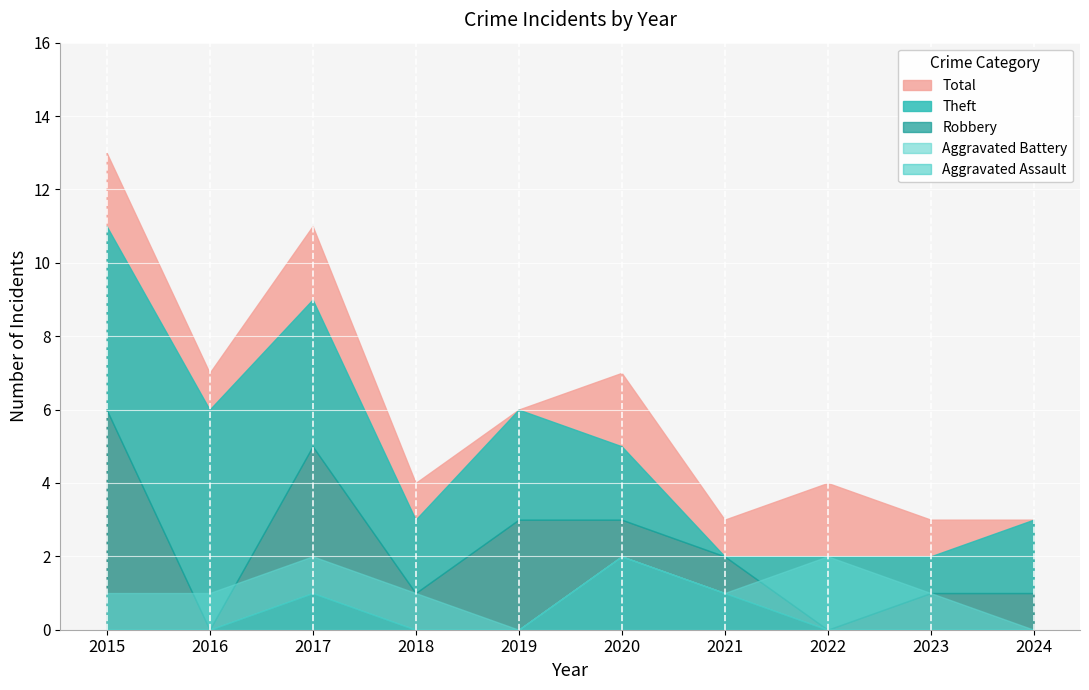

True or false: Aggravated Assault has a value of 1 at 2017.

True